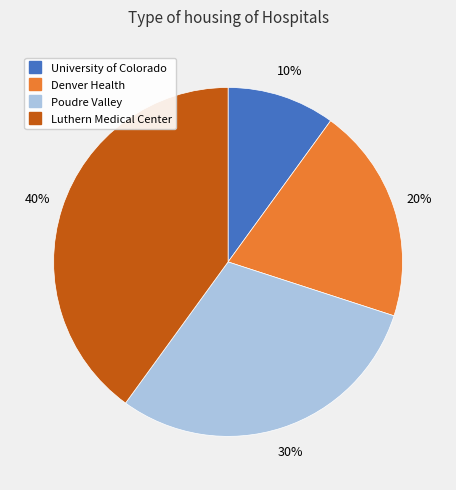

How many slices are in this pie chart?

4